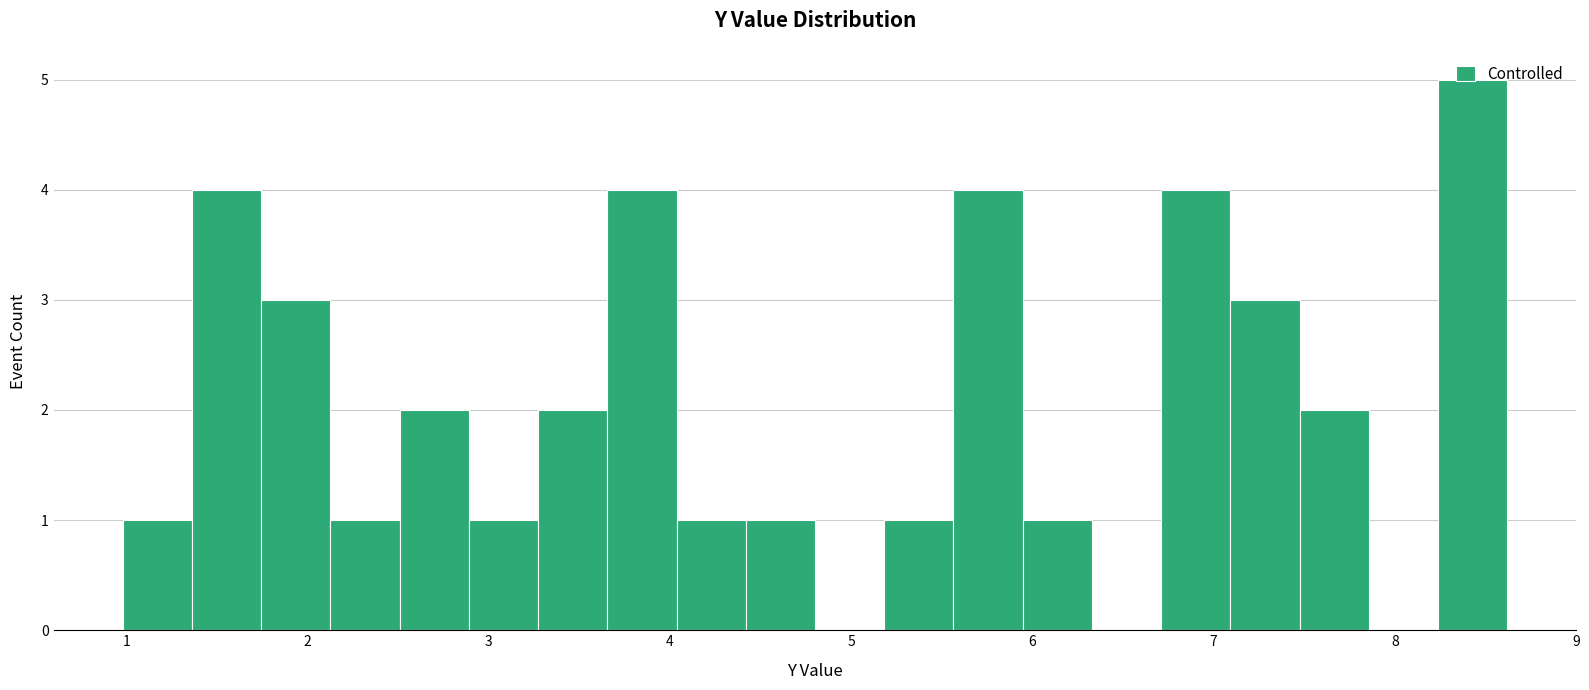

Read against the x-axis, roughly where is the centre of the tallest bar?

8.4